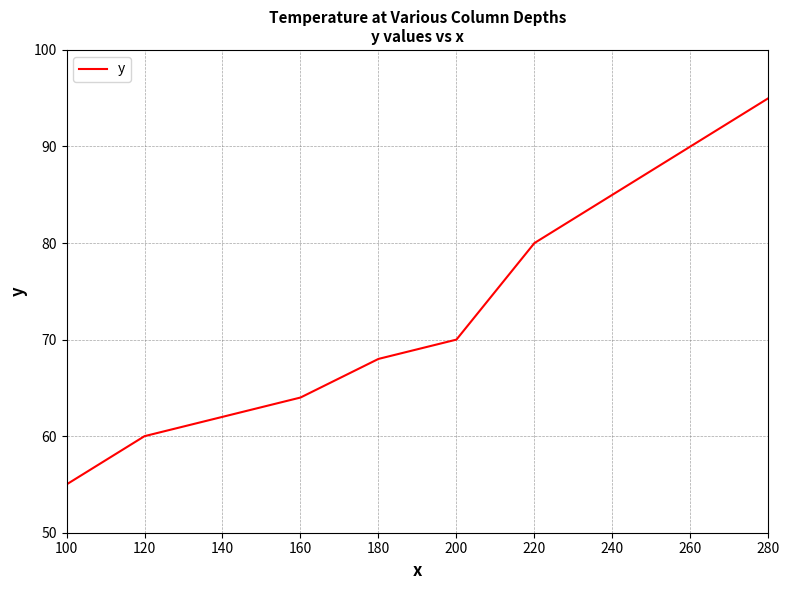

What is the difference between the values at 280 and 200?

25